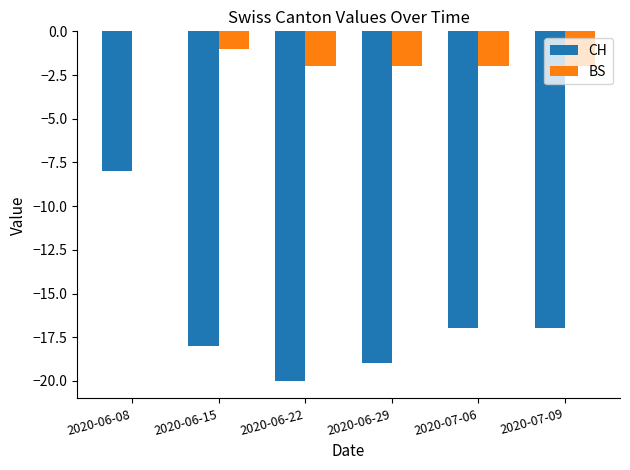

Are the bars horizontal?

No